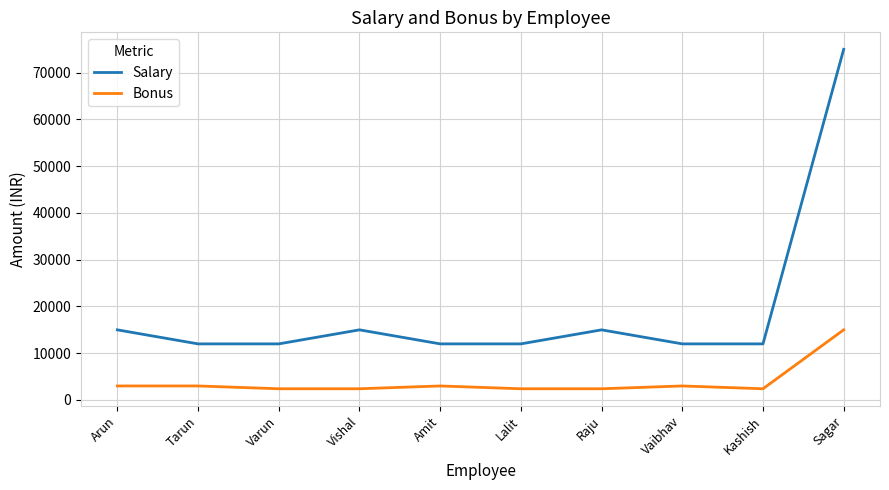

Reading left to right, list all the values displayed in this chart.

Salary: 15000	12000	12000	15000	12000	12000	15000	12000	12000	75000
Bonus: 3000	3000	2400	2400	3000	2400	2400	3000	2400	15000